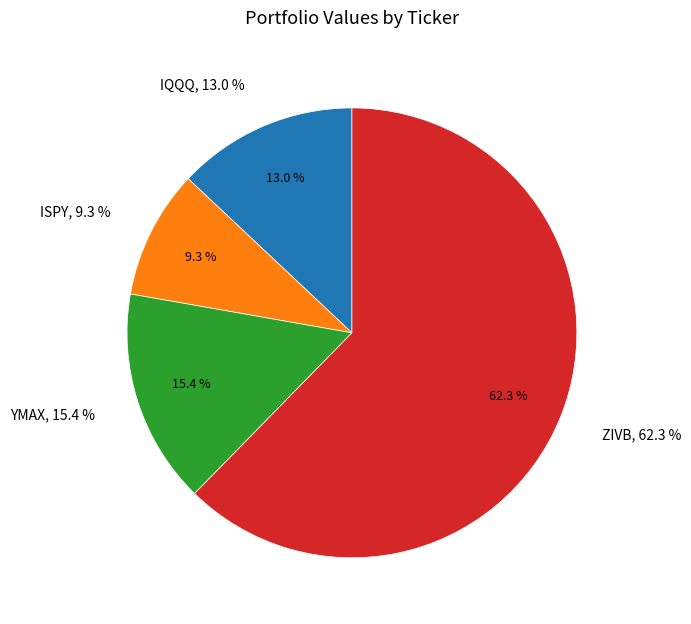

The ISPY slice represents 3% of the pie. True or false?

False